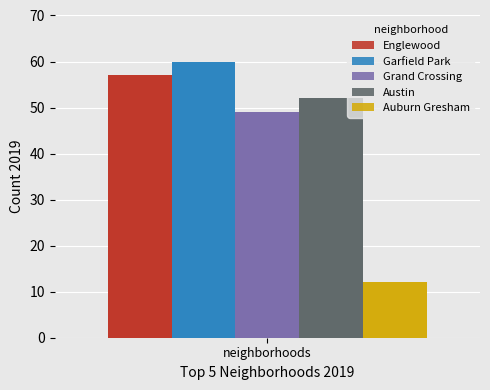

What is the maximum value for Englewood?

57